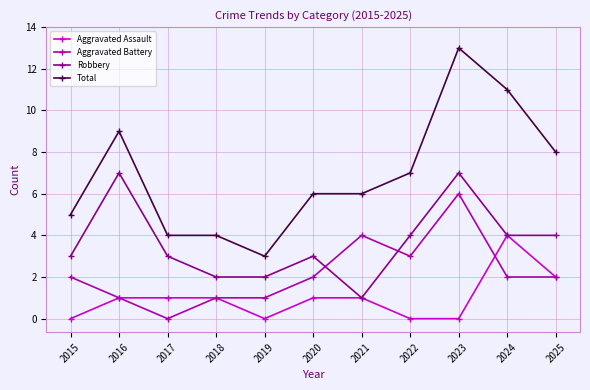

What are all the series names shown in the legend?

Aggravated Assault, Aggravated Battery, Robbery, Total